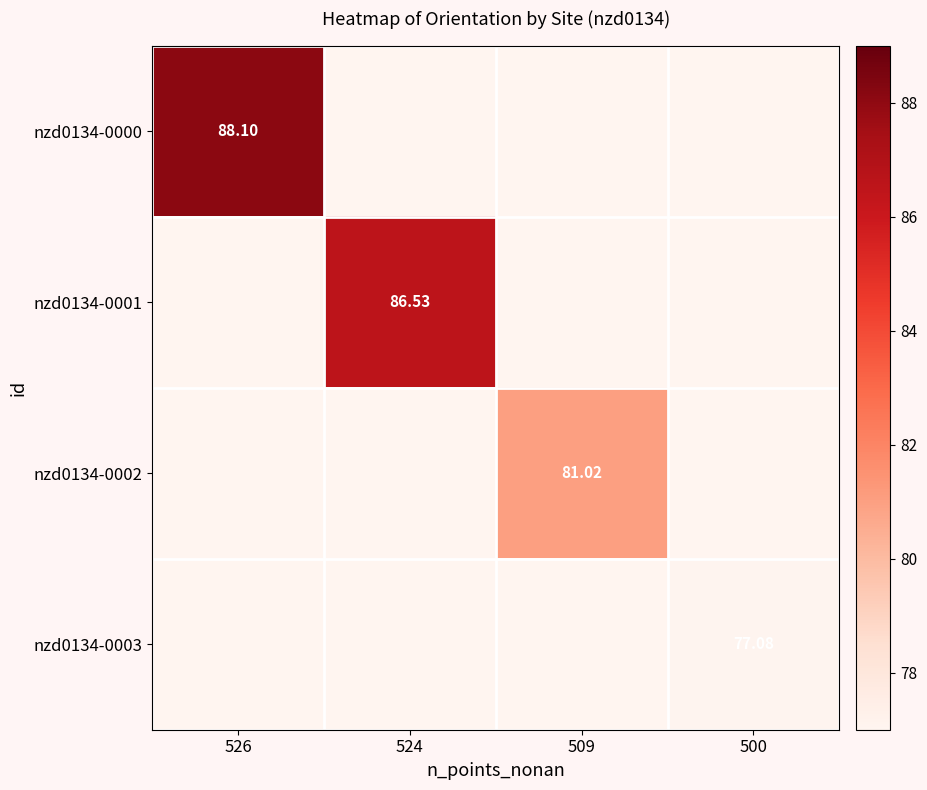

Is the value of nzd0134-0002 at 509 greater than the value of nzd0134-0000 at 526?

No